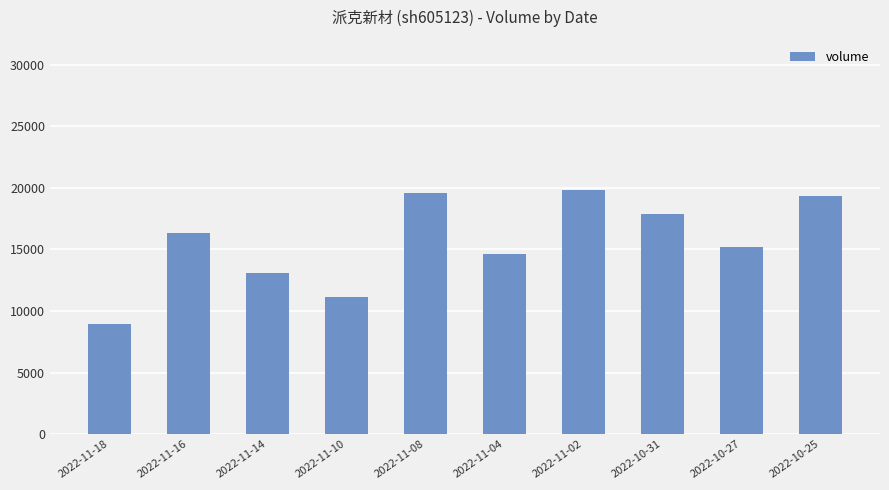

What is the sum of all values?

155905